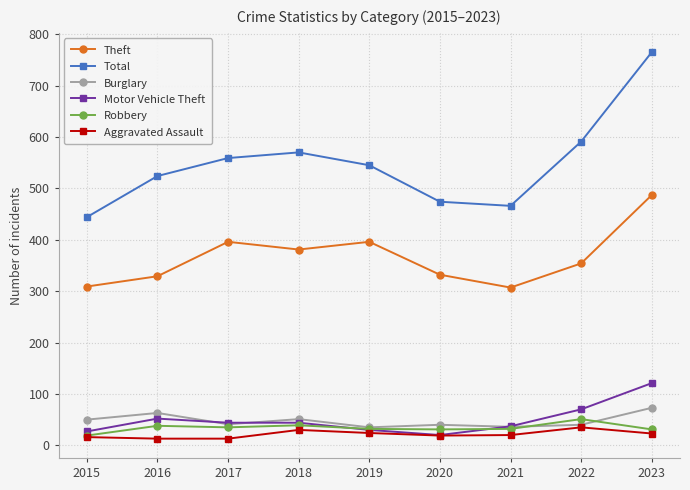

Is the value of Burglary at 2021 greater than the value of Total at 2022?

No